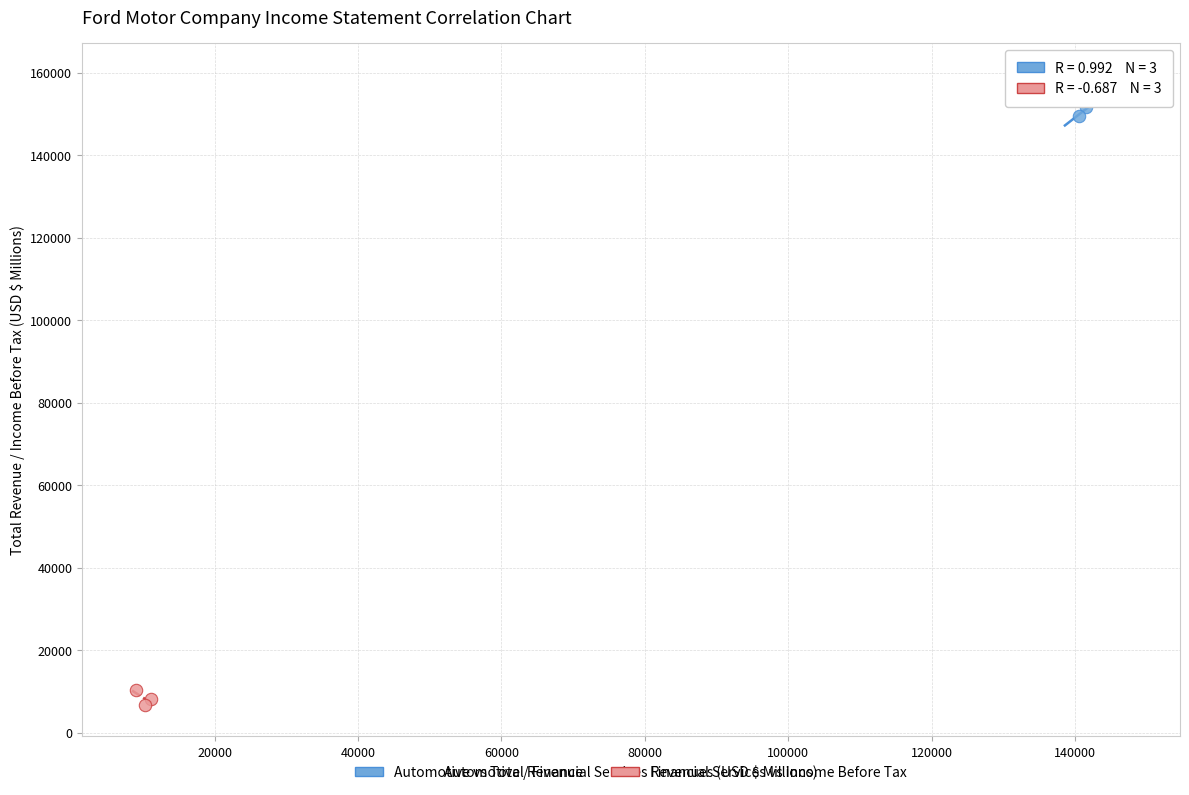

Which series has the largest Y range (max minus min)?

Automotive vs Total Revenue